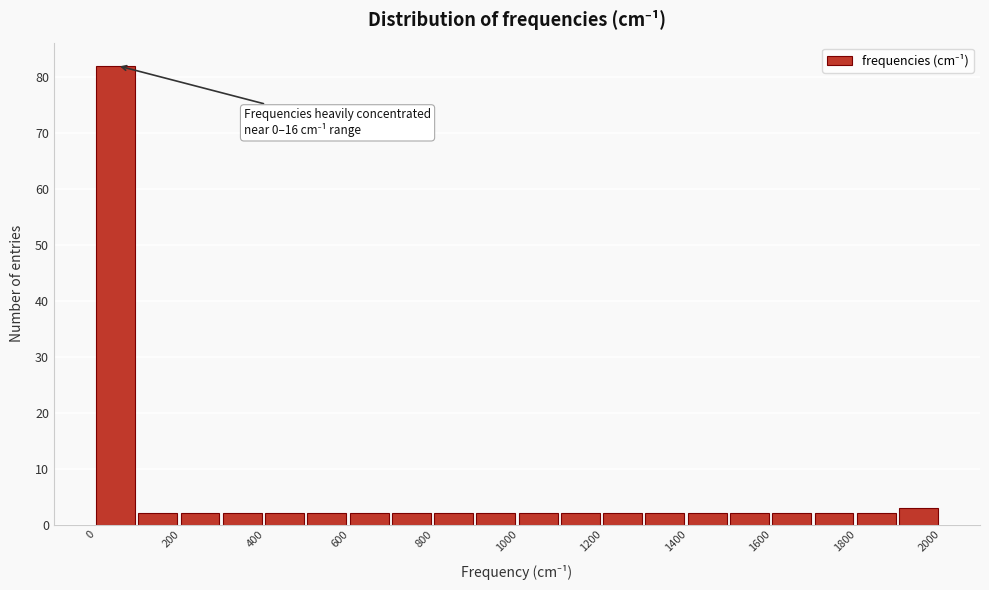

Which range on the x-axis has the tallest bar?

0 to 100